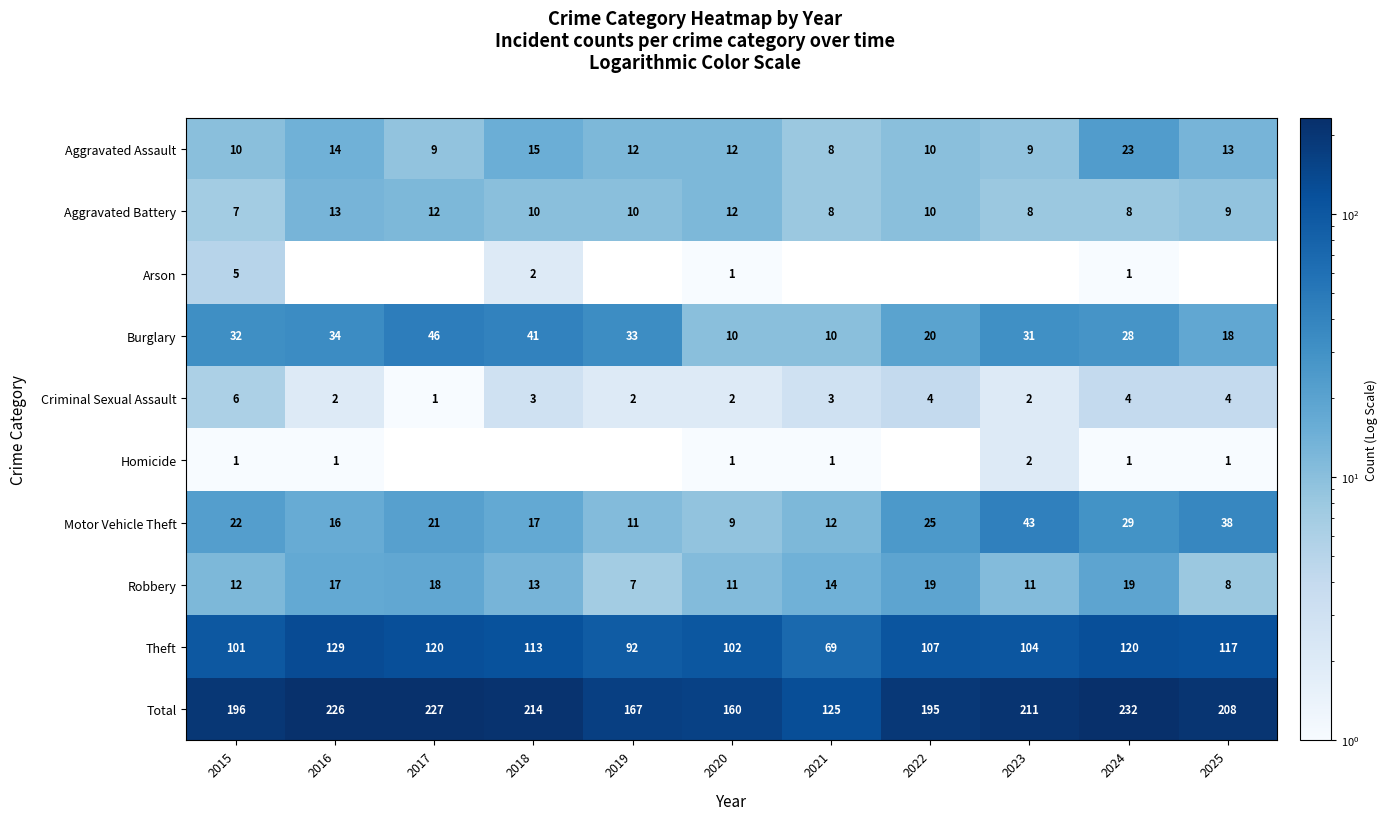

Is it true that Total equals 214 at 2018?

True